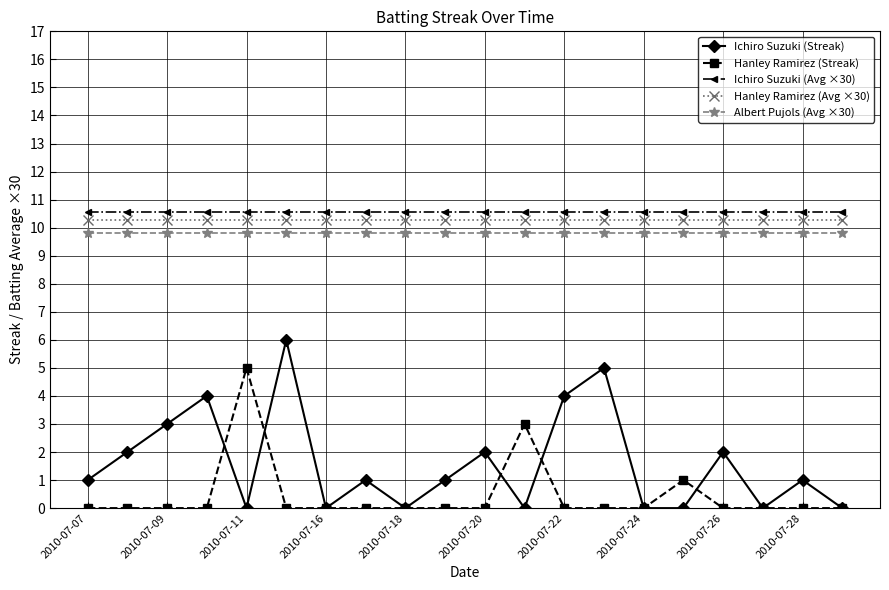

True or false: Ichiro Suzuki (Streak) has more than 2 points higher than both neighbors.

True